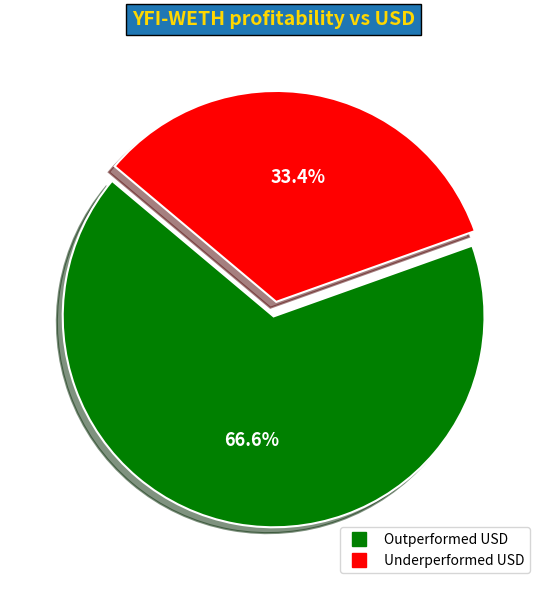

Count the number of slices in the pie.

2